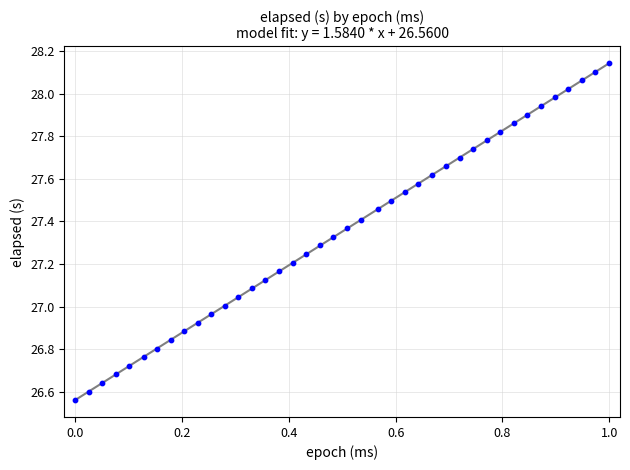

What is the difference between the maximum and minimum values?

1.6